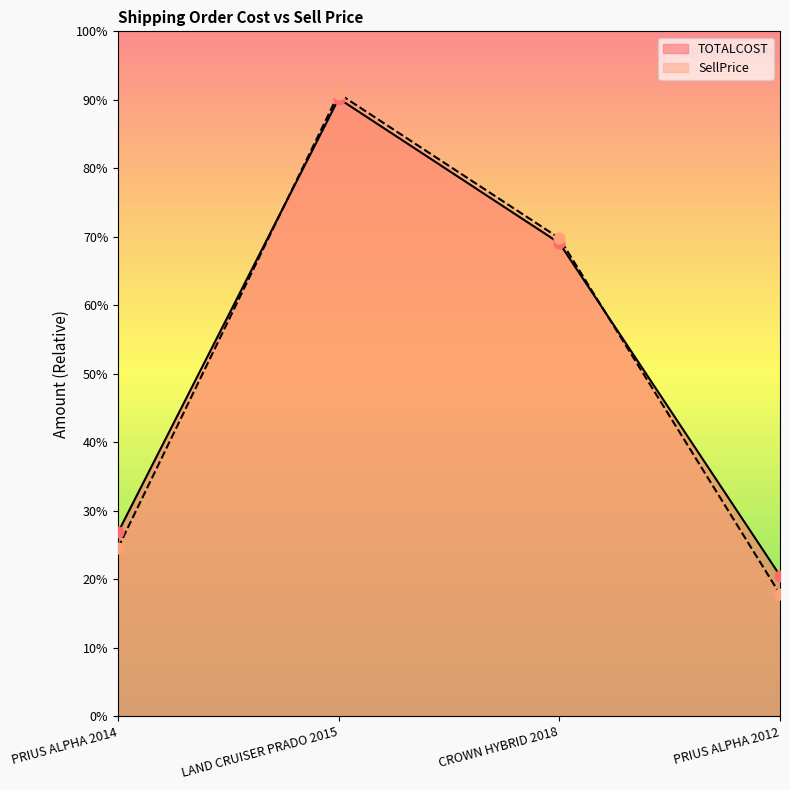

Which series contains the highest Y value?

SellPrice